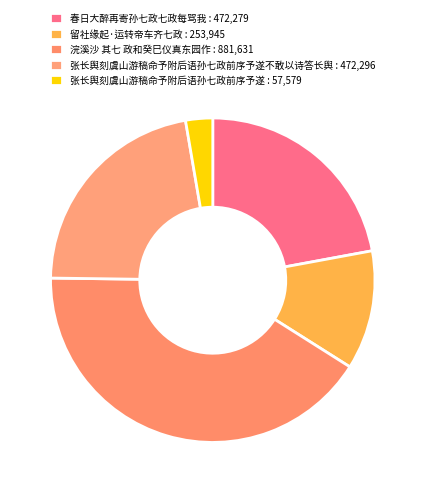

How many slices are in this pie chart?

5